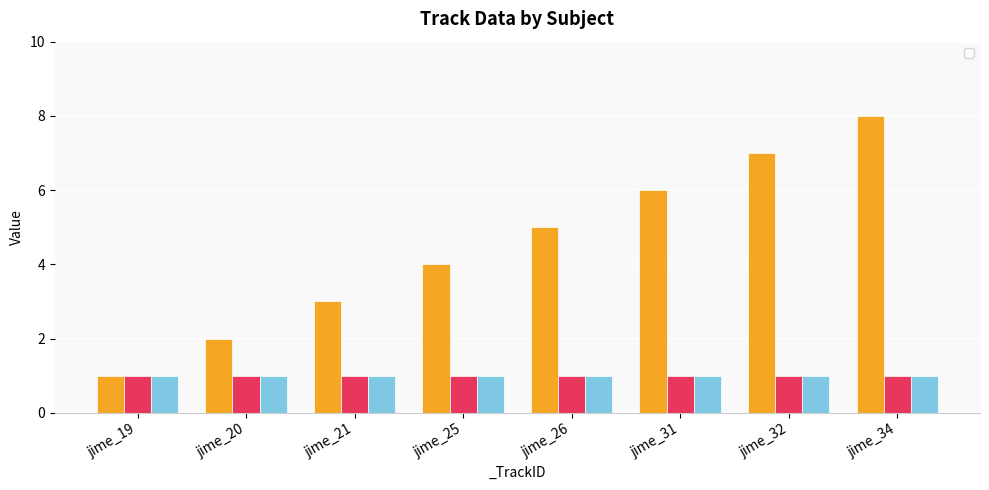

Between jime_21 and jime_26, which is larger?

jime_26